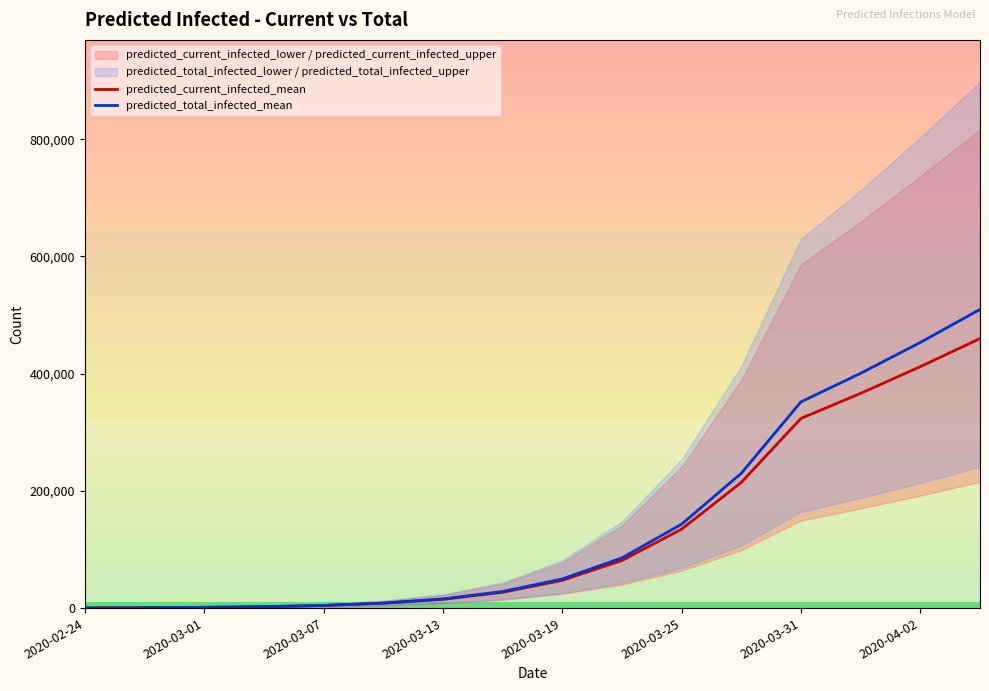

What position from the right is 2020-02-24?

16